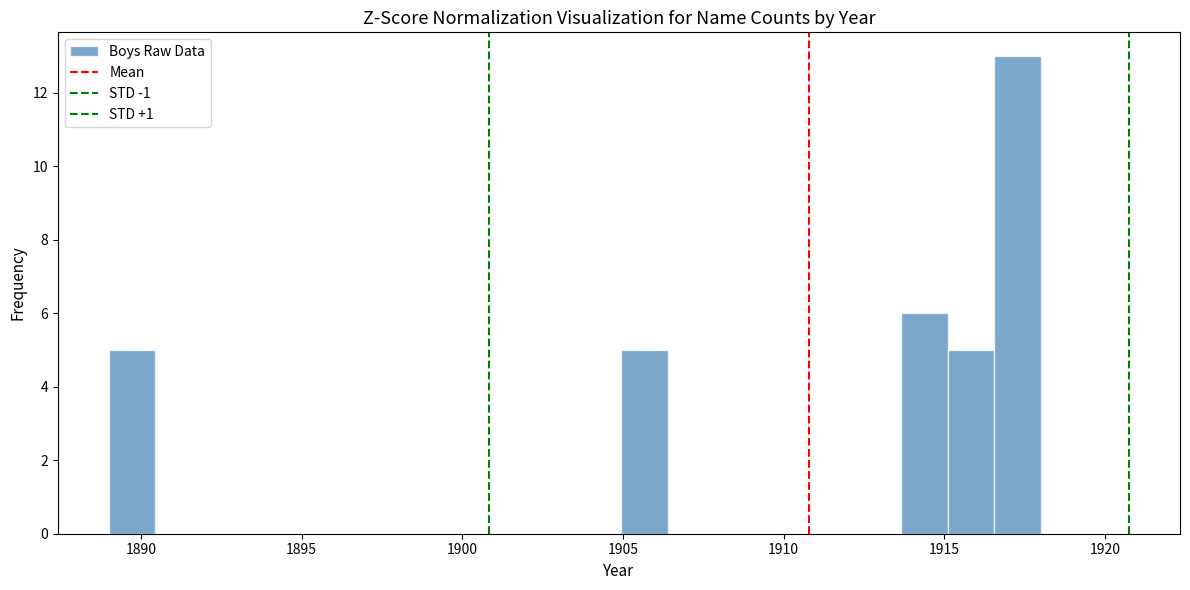

Around what value on the x-axis is the tallest bar? Give the approximate position of its centre, as read against the axis.

1917.5